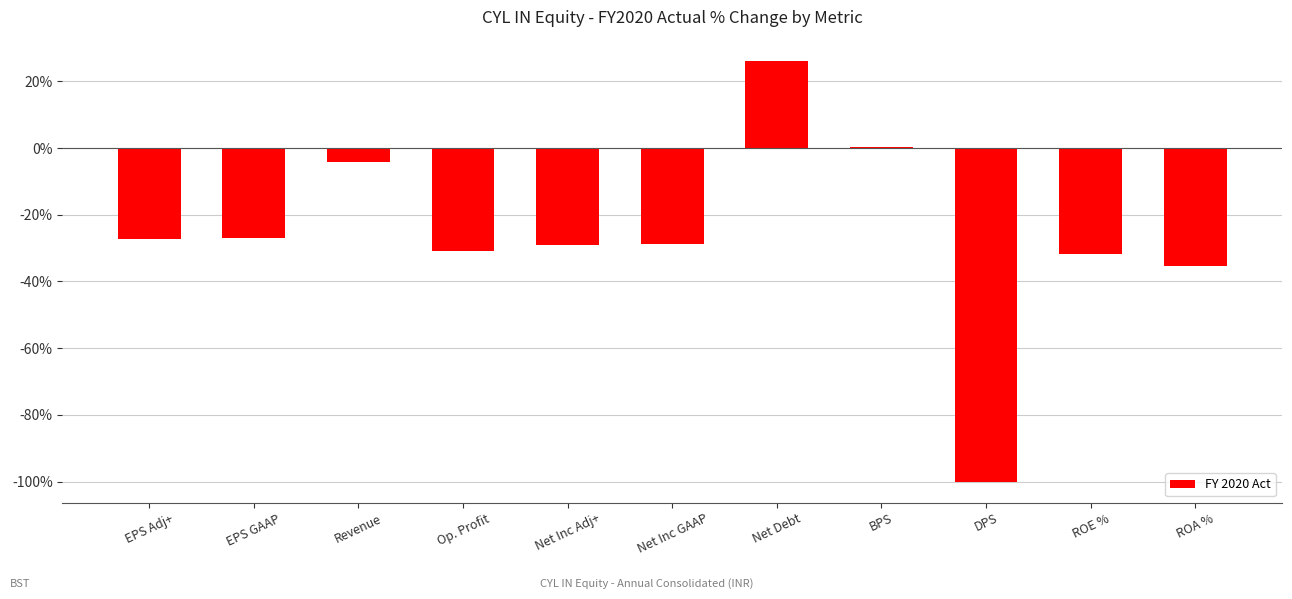

Where is the data nearest to the value -36?

ROA %